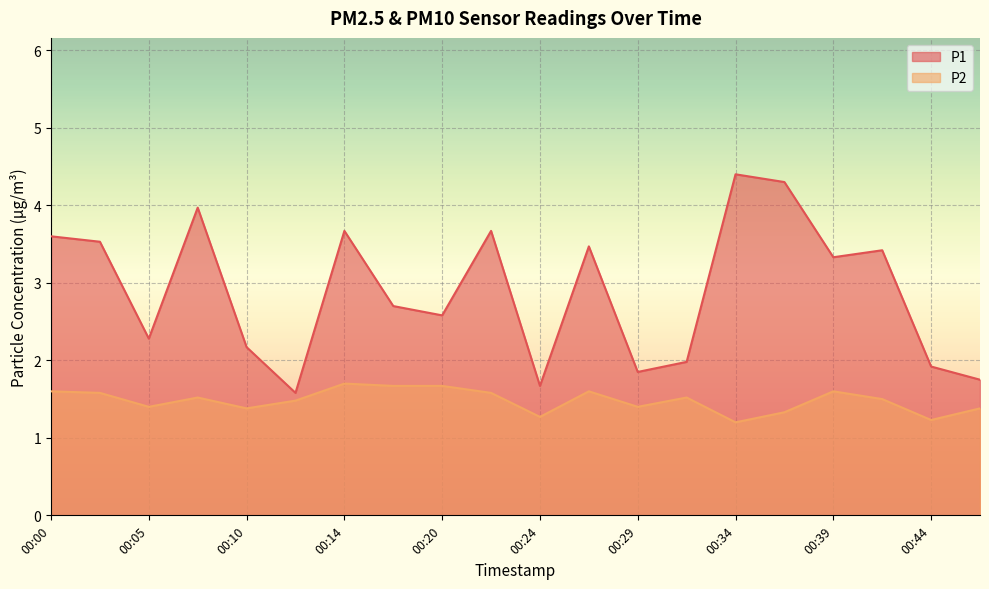

Rank the series at 00:17 from lowest to highest value.

P2, P1